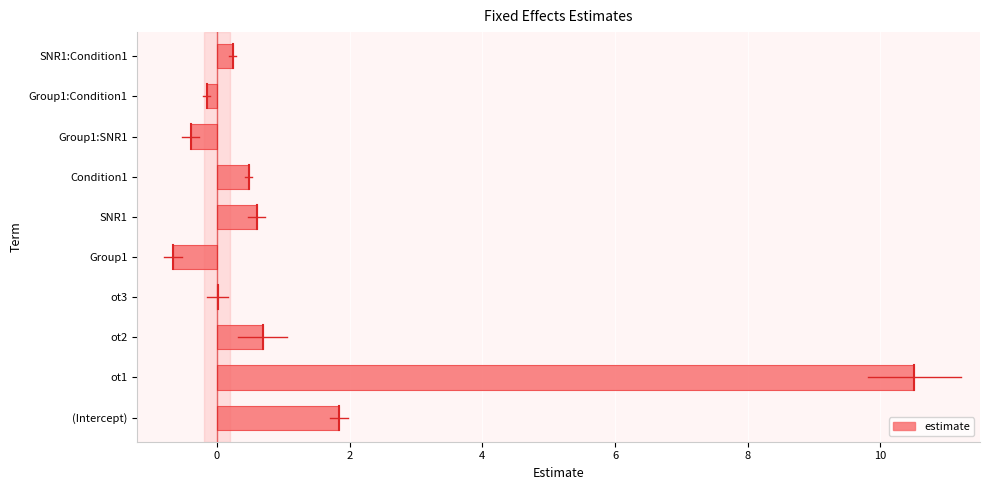

What is the ratio of the value at SNR1 to the value at (Intercept)?

0.3